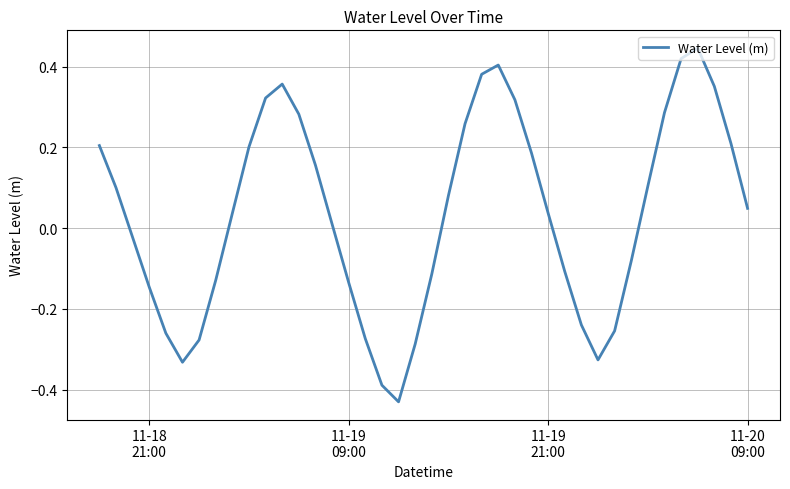

What is the difference between the maximum and minimum values?

0.9